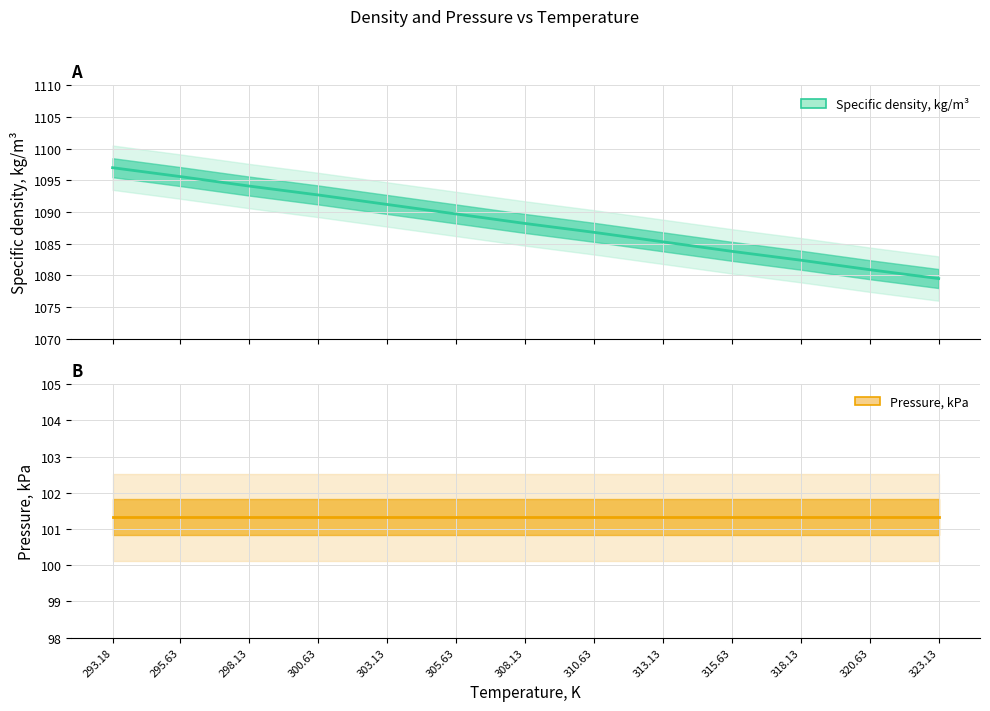

Which has a higher value, 318.13 or 295.63?

295.63